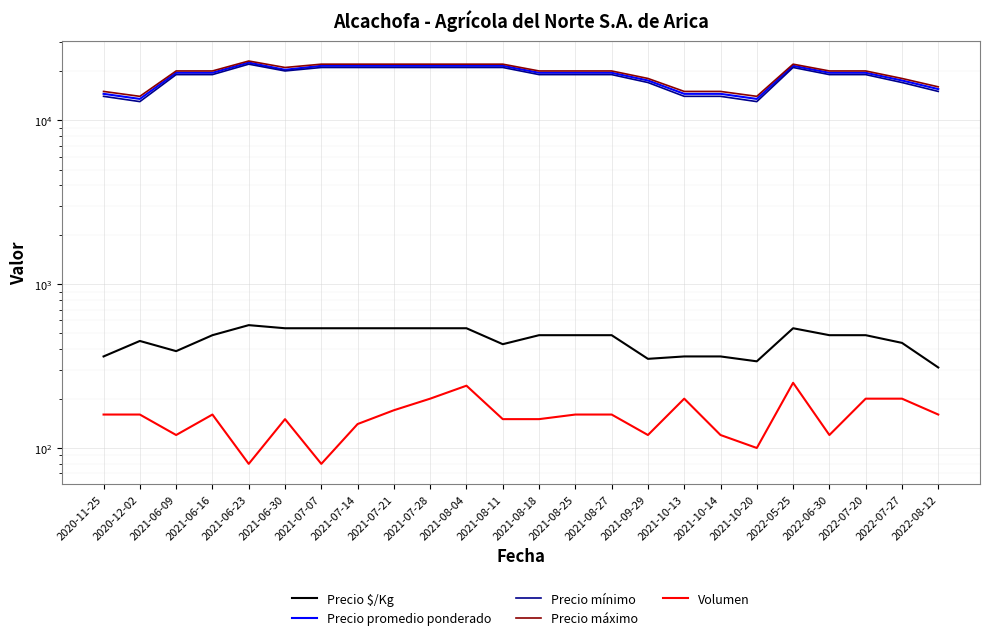

Where is the first local maximum for Precio mínimo?

2021-06-23